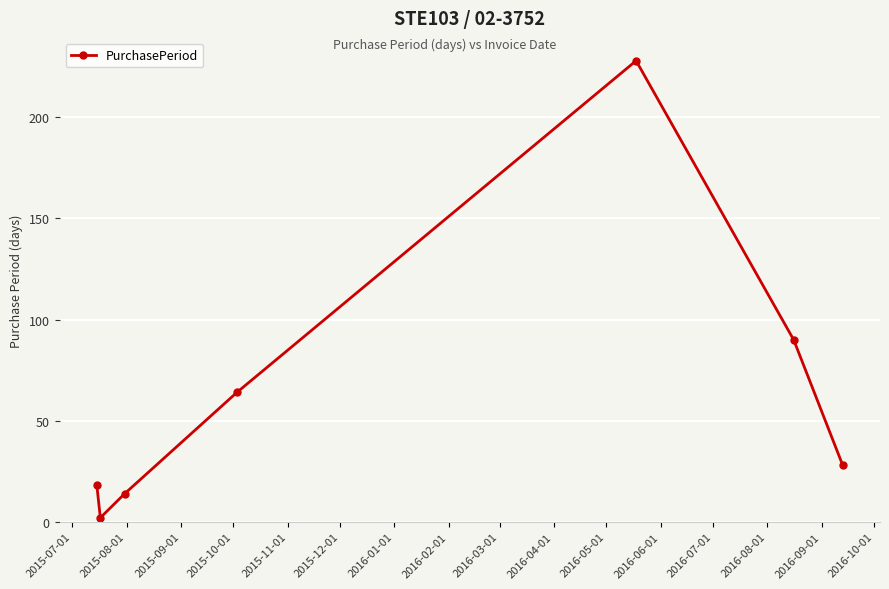

What is the greatest value displayed?

228